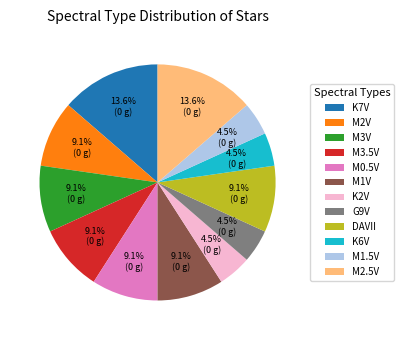

Is it true that M3.5V is 21% of the pie?

False